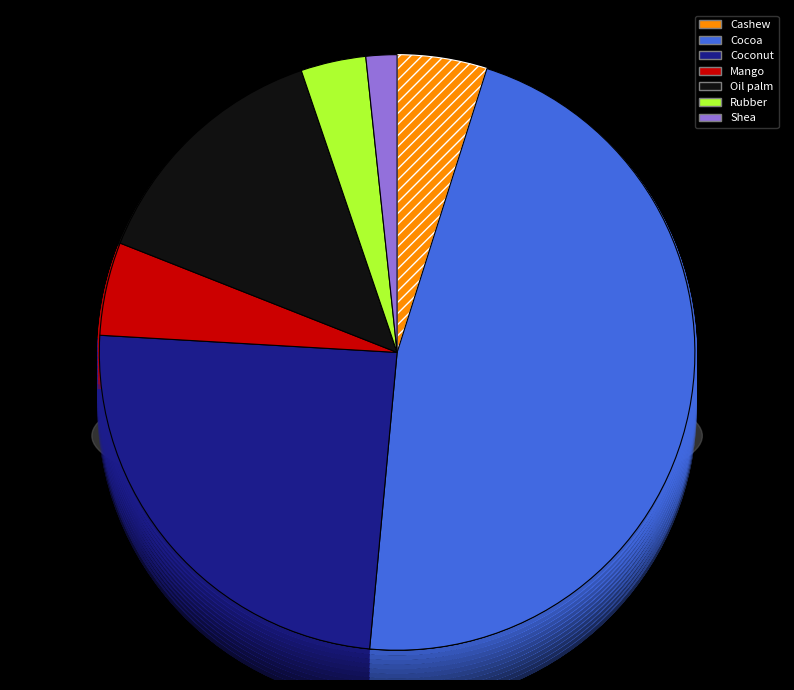

The Cashew slice represents 13% of the pie. True or false?

False